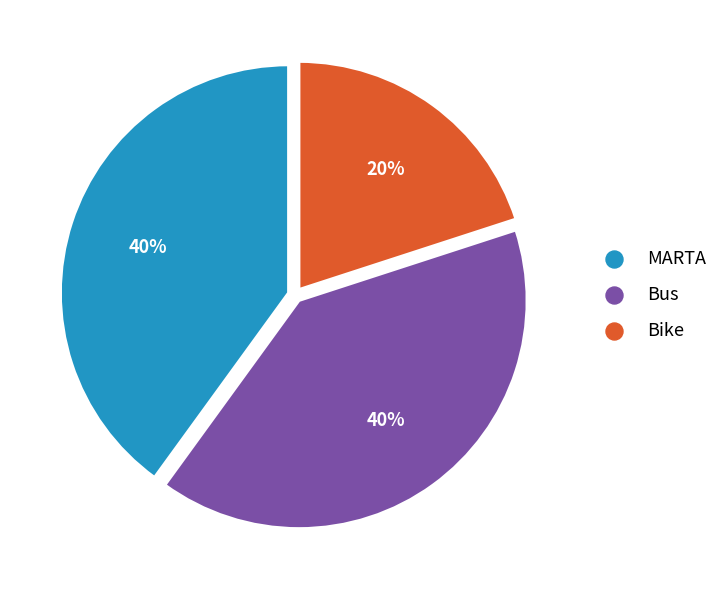

To the nearest percent, what is the difference between the largest and smallest slice percentages?

20%